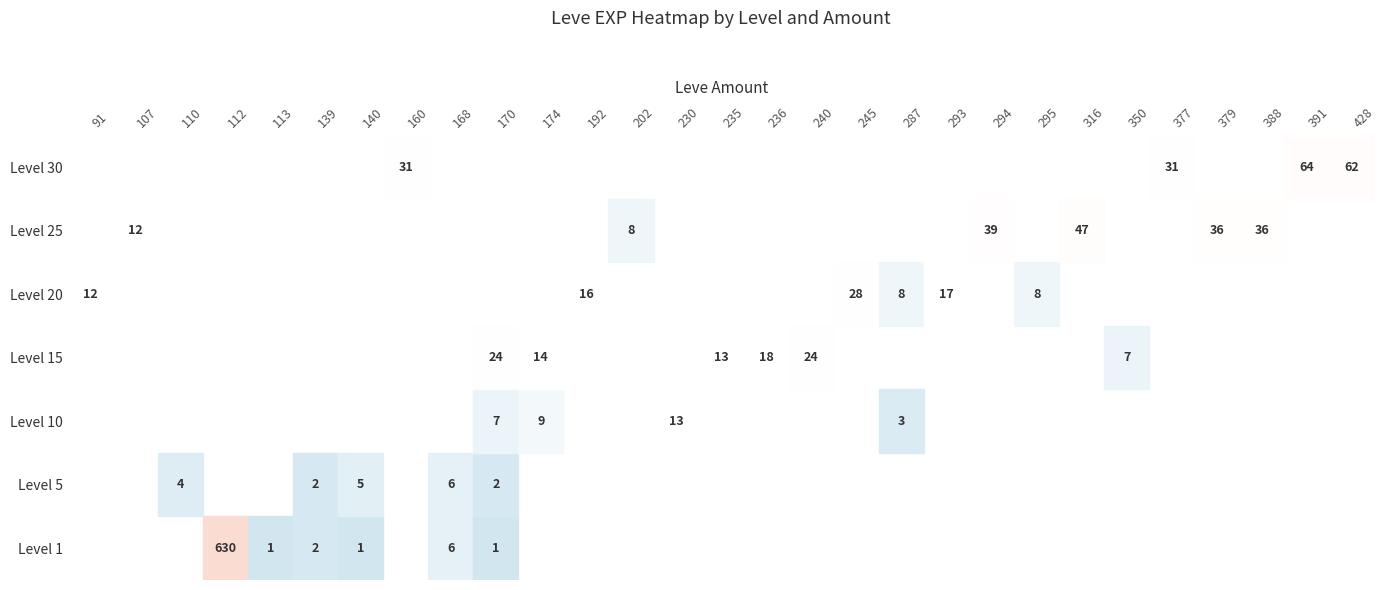

How many 10 values are between 0 and 1?

5